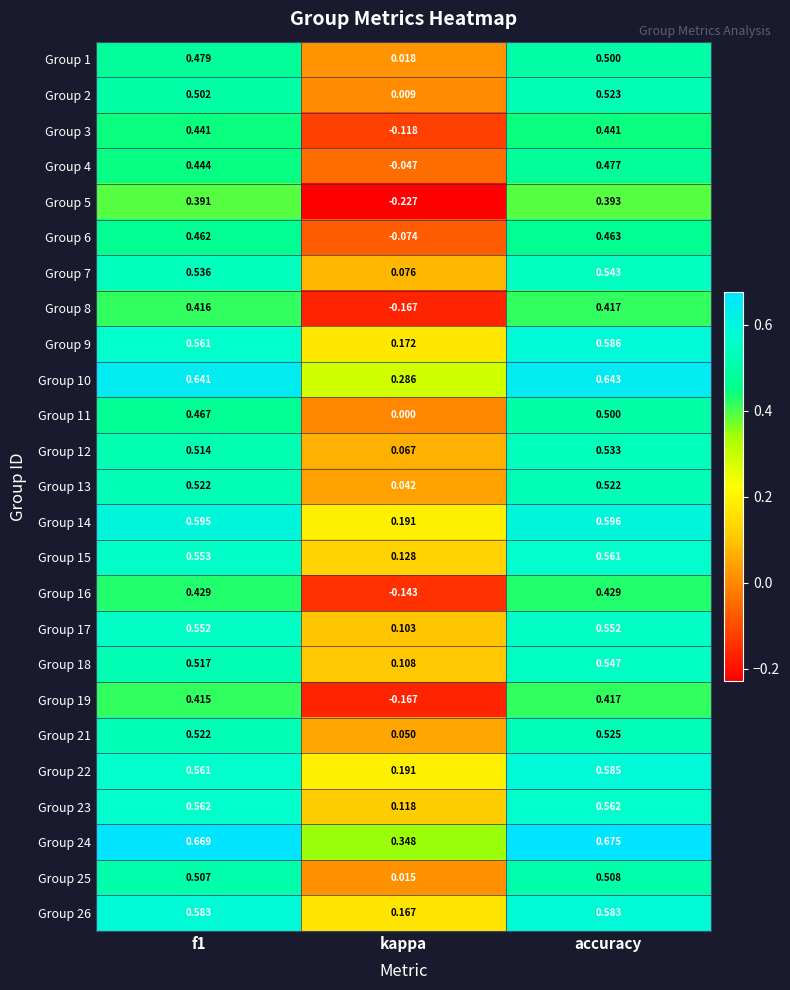

At how many categories does at least one series exceed 0?

3